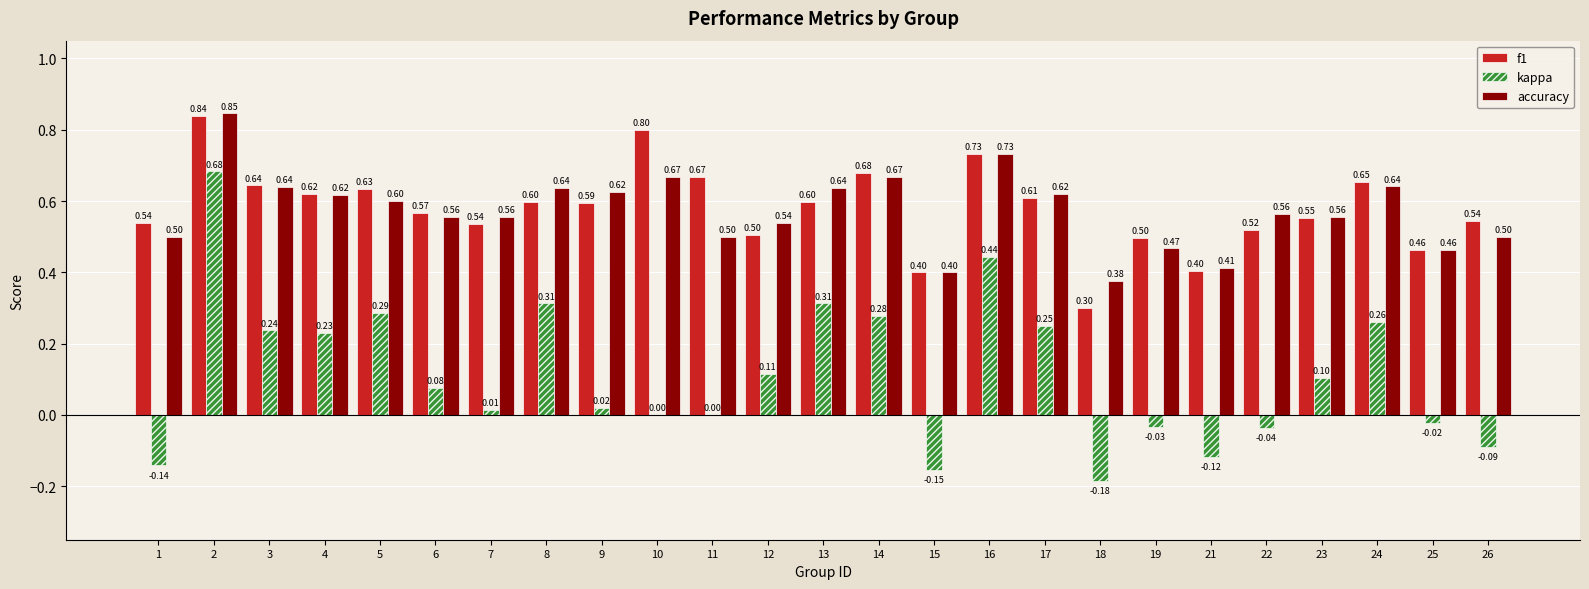

The f1 series shows 1.0 at 8. True or false?

False